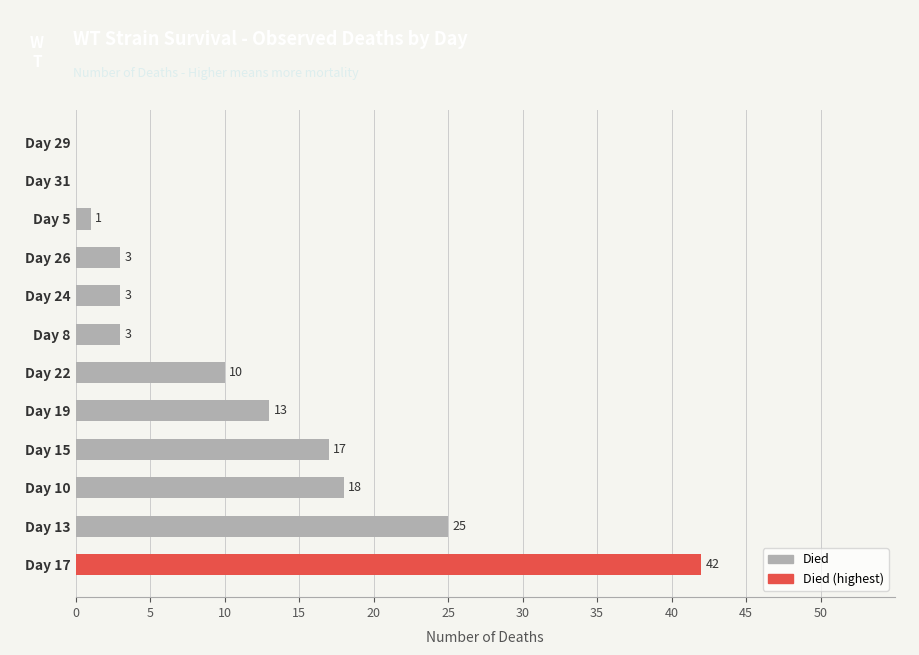

Reading bottom to top, list all the values displayed in this chart.

Day 17=42	Day 13=25	Day 10=18	Day 15=17	Day 19=13	Day 22=10	Day 8=3	Day 24=3	Day 26=3	Day 5=1	Day 31=0	Day 29=0